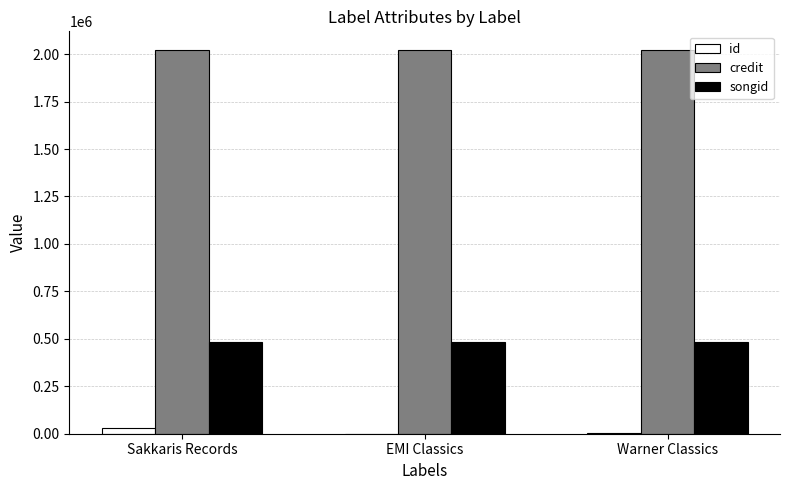

The songid series shows 481676 at Warner Classics. True or false?

True